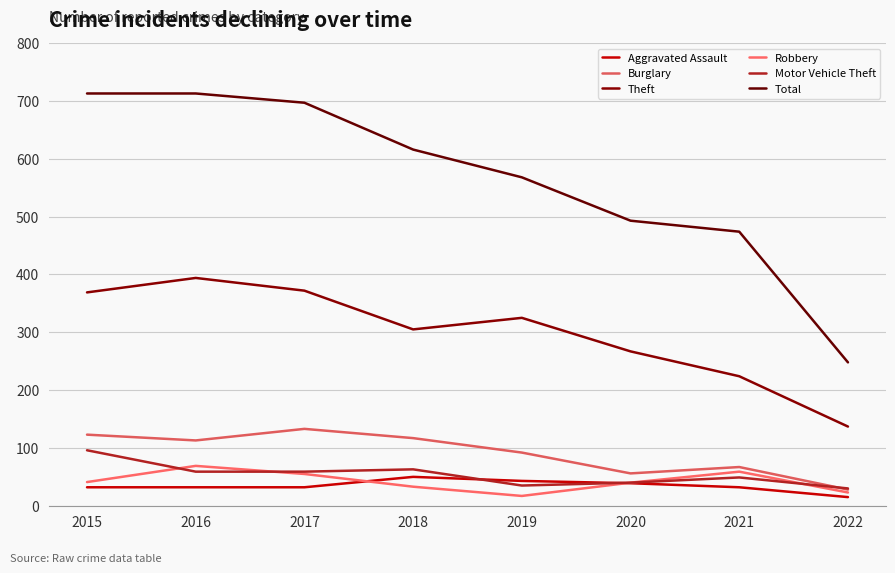

True or false: Theft and Burglary intersect in this chart.

False